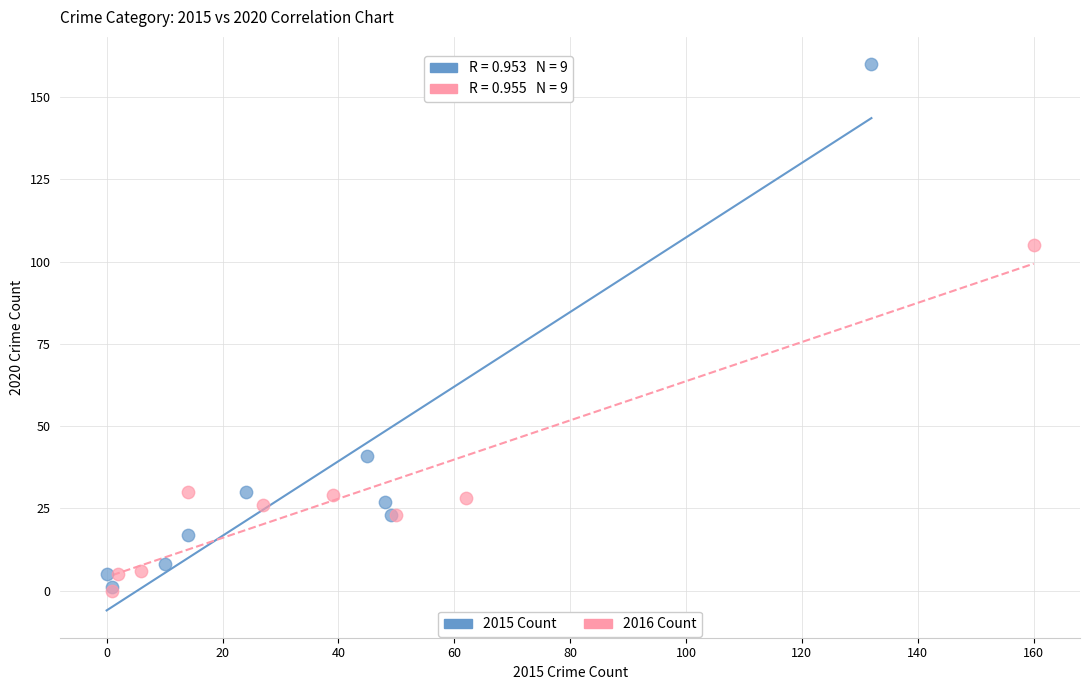

Which series contains the highest Y value?

2015 Count